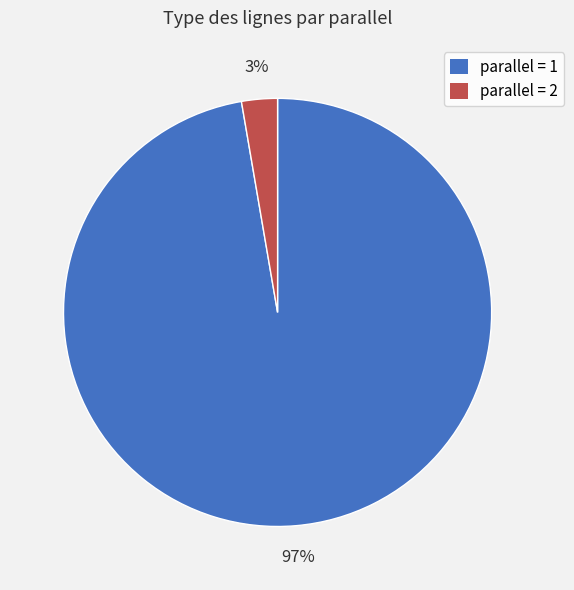

Does any single category account for the majority?

Yes